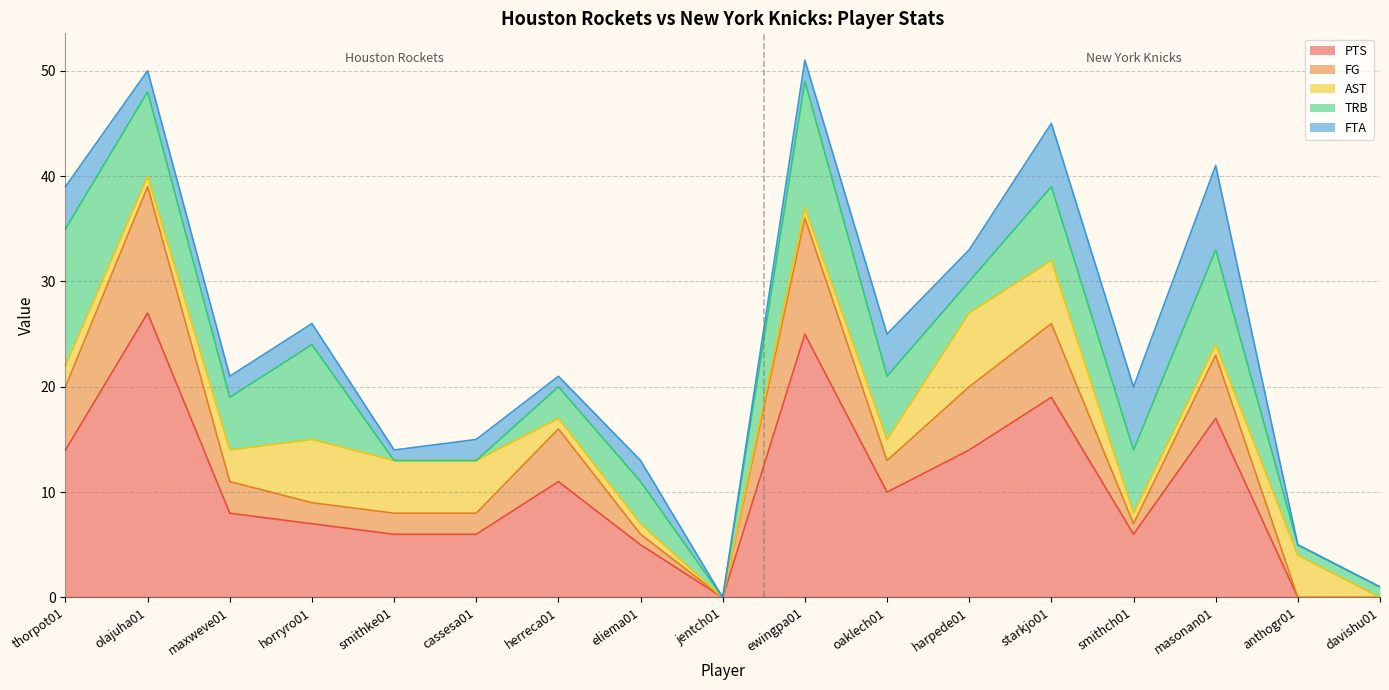

Reading right to left, what are all the values shown in this chart?

PTS: 0	0	17	6	19	14	10	25	0	5	11	6	6	7	8	27	14
FG: 0	0	6	1	7	6	3	11	0	1	5	2	2	2	3	12	6
AST: 0	4	1	1	6	7	2	1	0	1	1	5	5	6	3	1	2
TRB: 1	1	9	6	7	3	6	12	0	4	3	0	0	9	5	8	13
FTA: 0	0	8	6	6	3	4	2	0	2	1	2	1	2	2	2	4